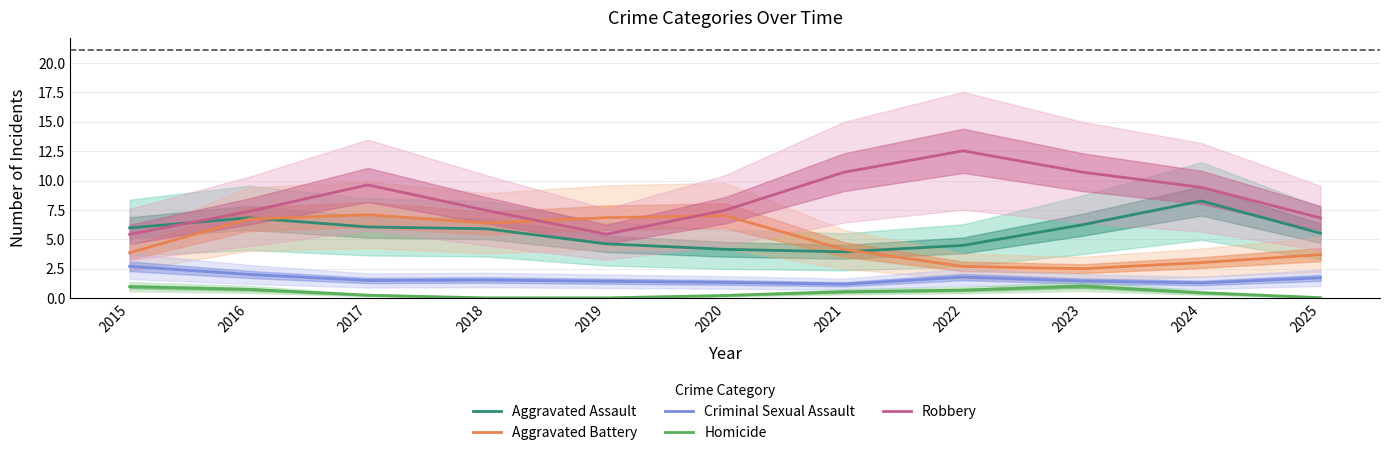

What is the value of the Robbery point at the 8th from the left?

12.5